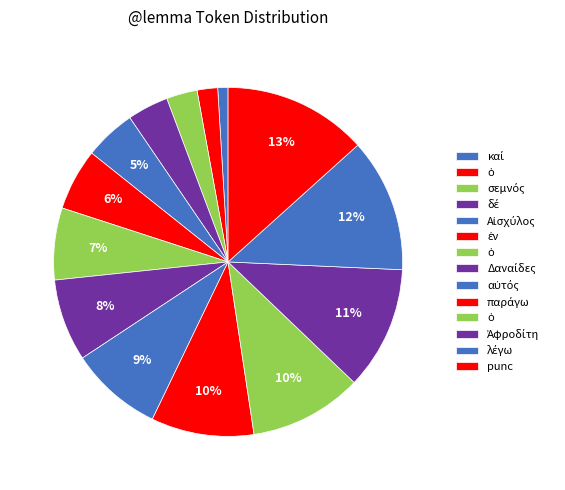

How many segments does this pie chart have?

14